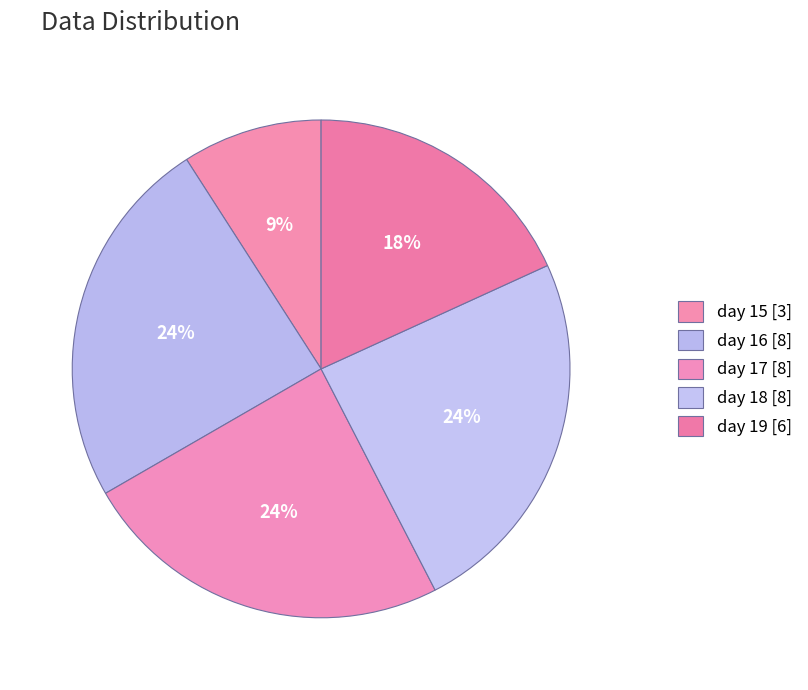

The day 15 slice represents 33% of the pie. True or false?

False